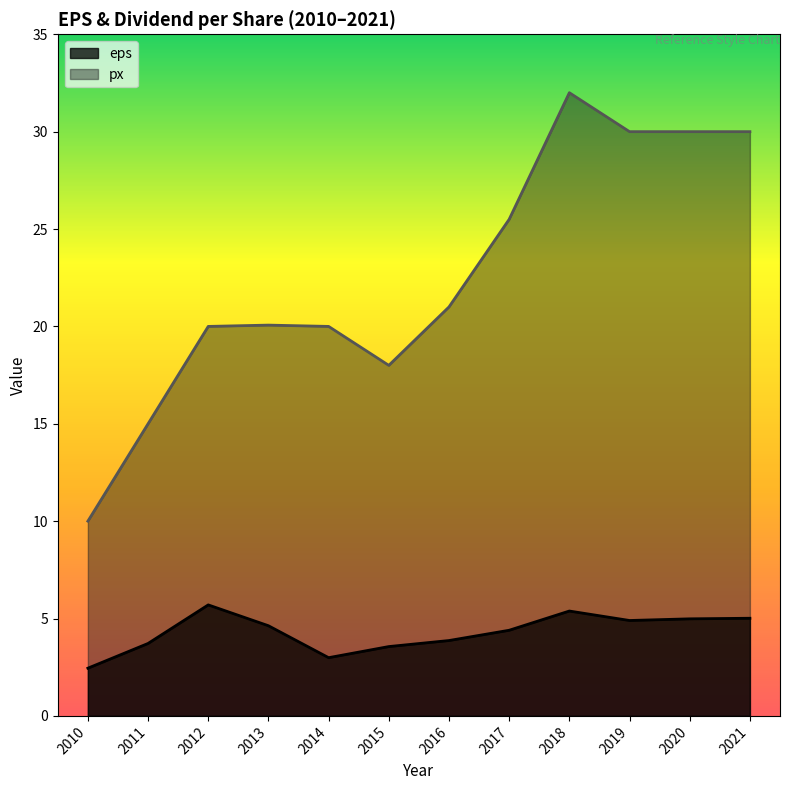

Does the chart have visible grid lines?

No